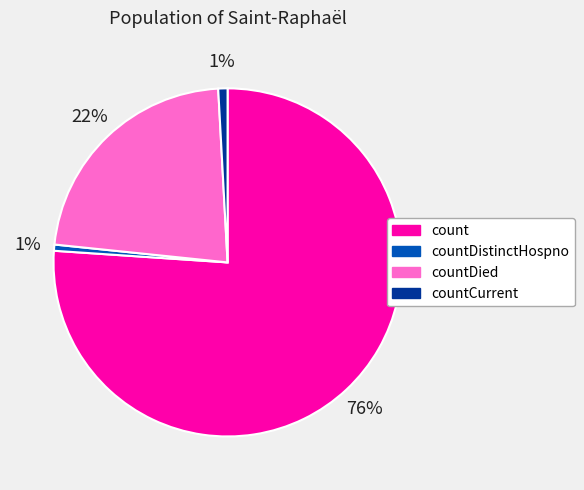

To the nearest percent, what is the difference between the largest and smallest slice percentages?

75%